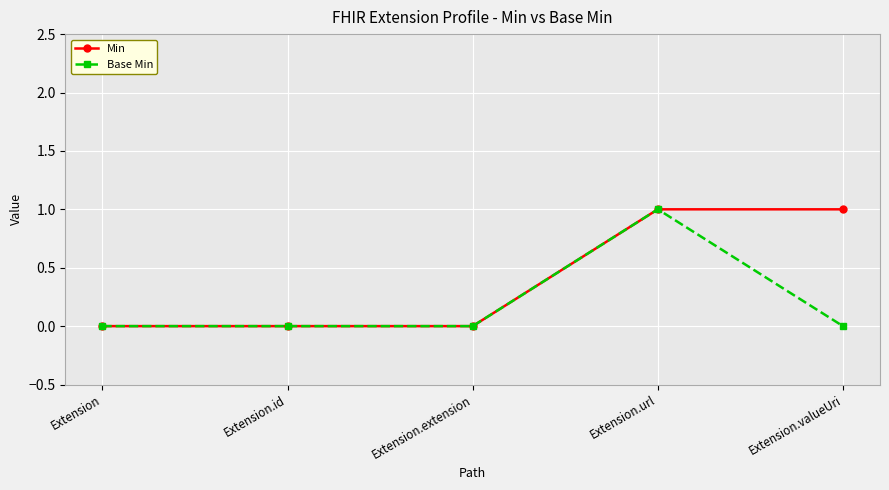

How many categories are shown in the chart?

5